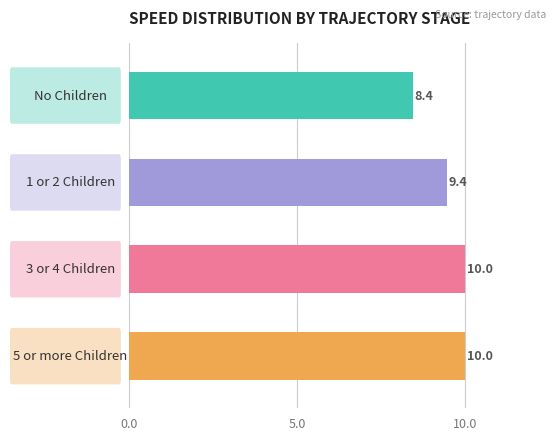

What is the maximum value shown in the chart?

10.0